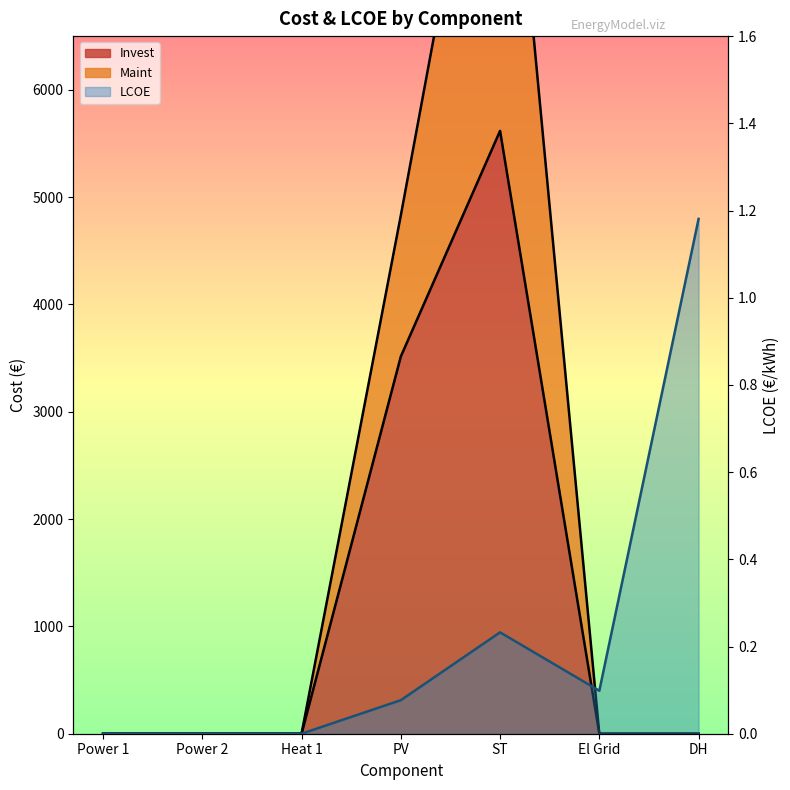

Reading right to left, transcribe all the data shown in this chart.

Invest: DH=0.0	El Grid=0.0	ST=5617.0	PV=3514.6	Heat 1=0.0	Power 2=0.0	Power 1=0.0
Maint: DH=0.0	El Grid=0.0	ST=9817.0	PV=4828.6	Heat 1=0.0	Power 2=0.0	Power 1=0.0
LCOE: DH=1.2	El Grid=0.1	ST=0.2	PV=0.1	Heat 1=0.0	Power 2=0.0	Power 1=0.0